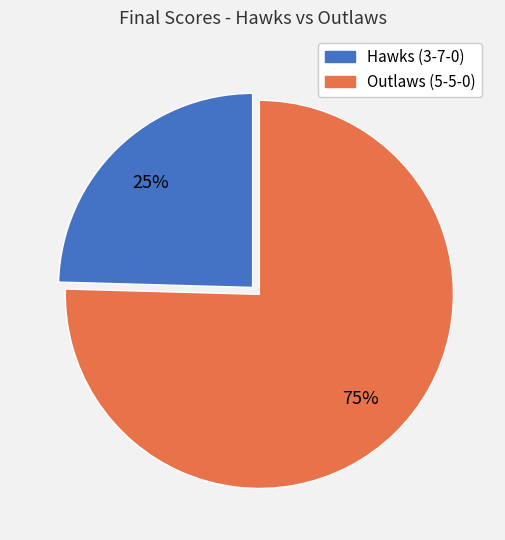

How many segments does this pie chart have?

2